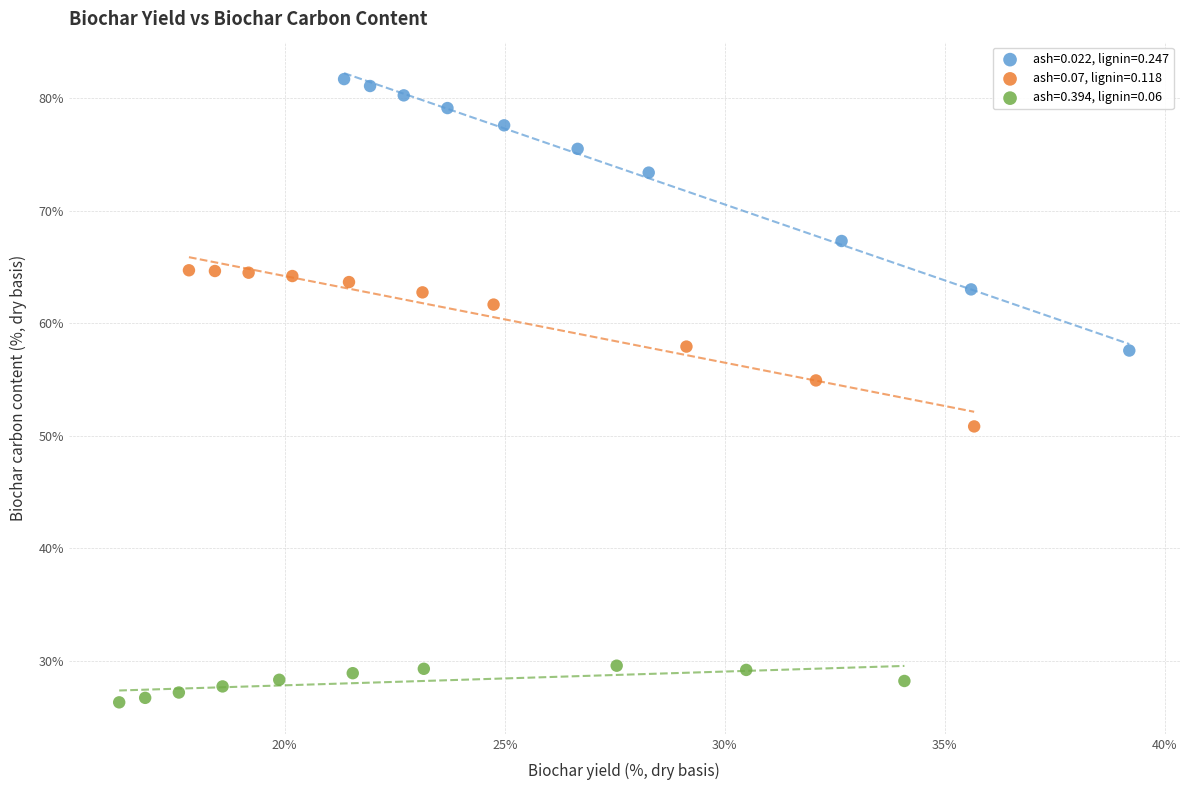

Which series has the largest Y range (max minus min)?

ash=0.022, lignin=0.247